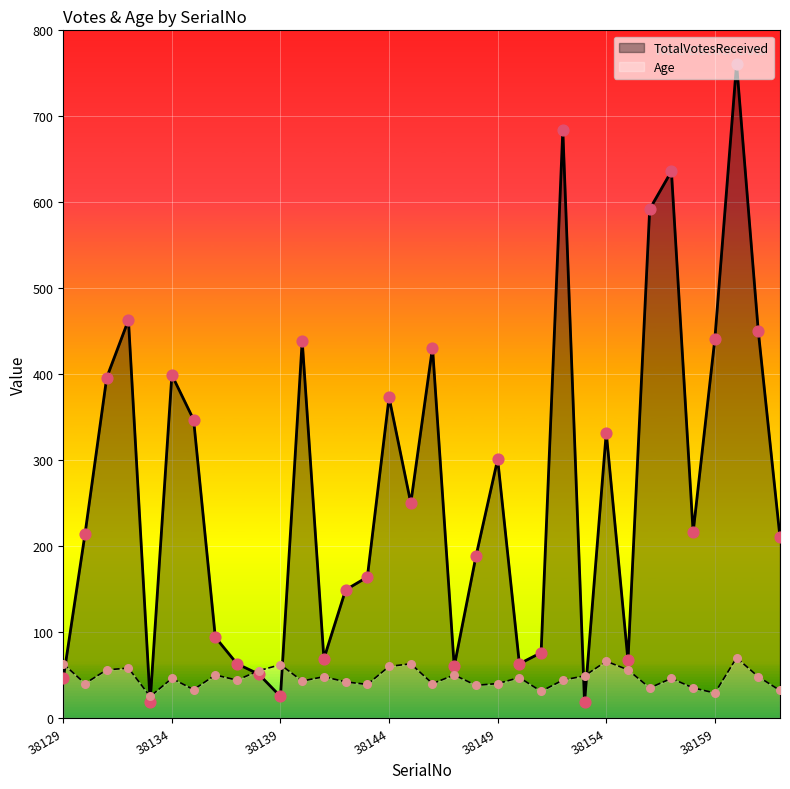

Which series contains the highest Y value?

TotalVotesReceived